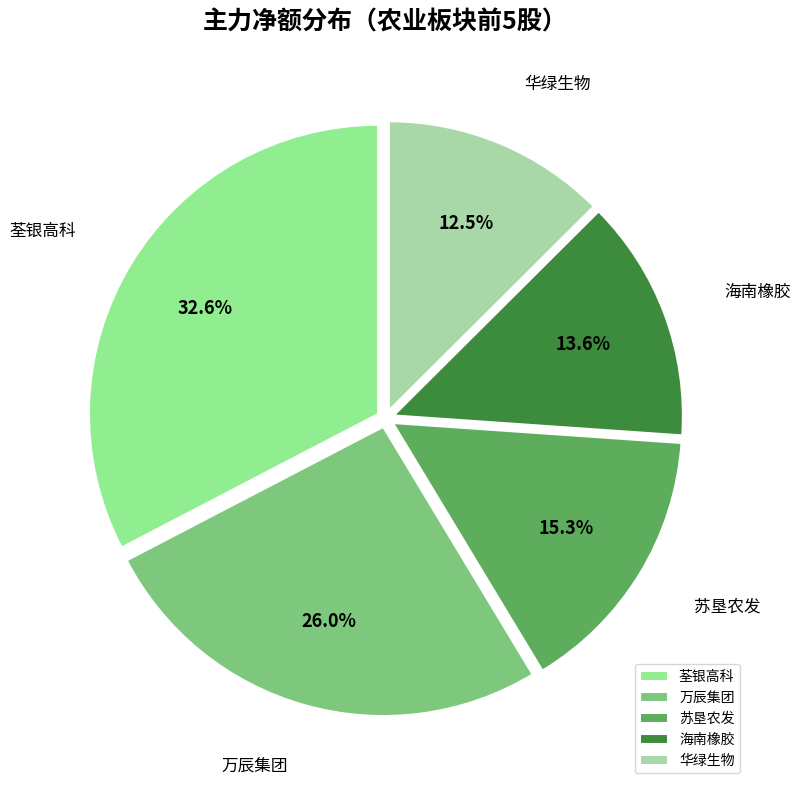

Is 万辰集团 the majority of the pie?

No